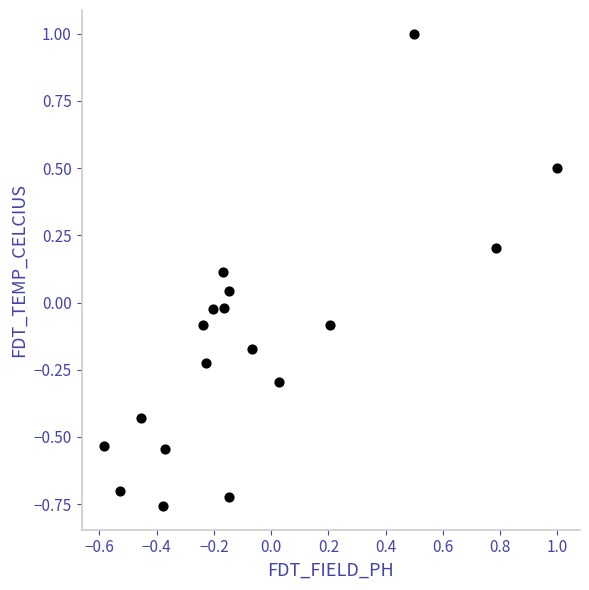

What is the range of Y values (max minus min)?

1.8